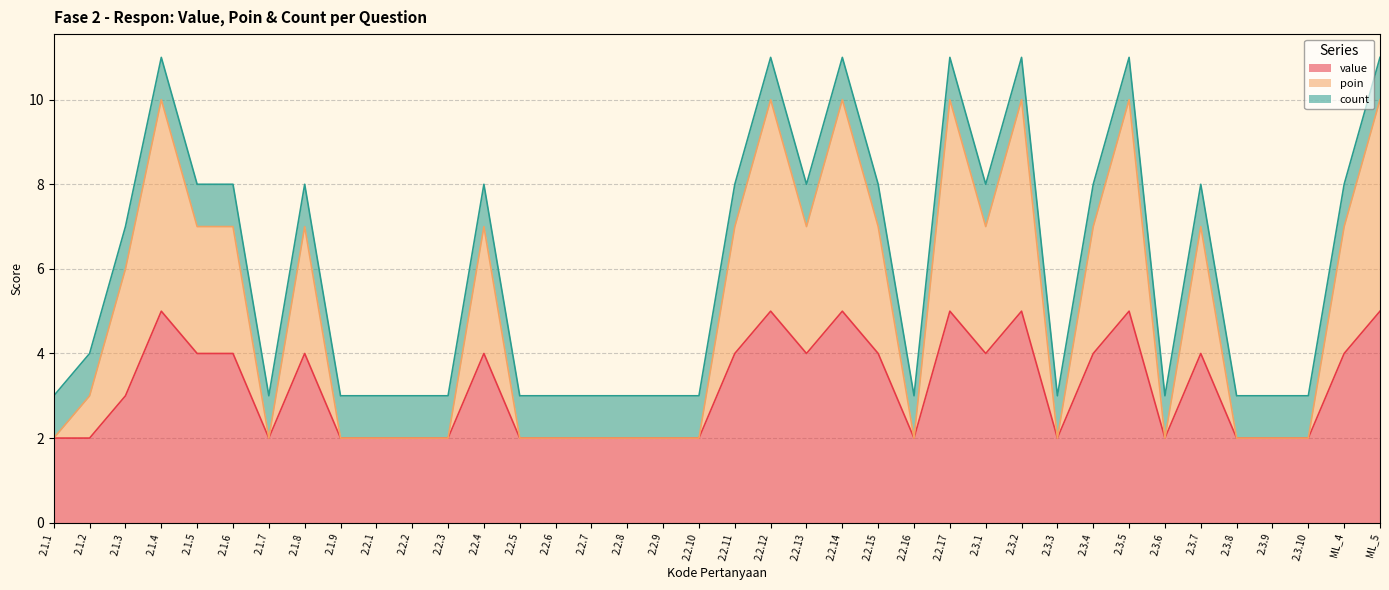

At which label does value first exceed 3?

2.1.4